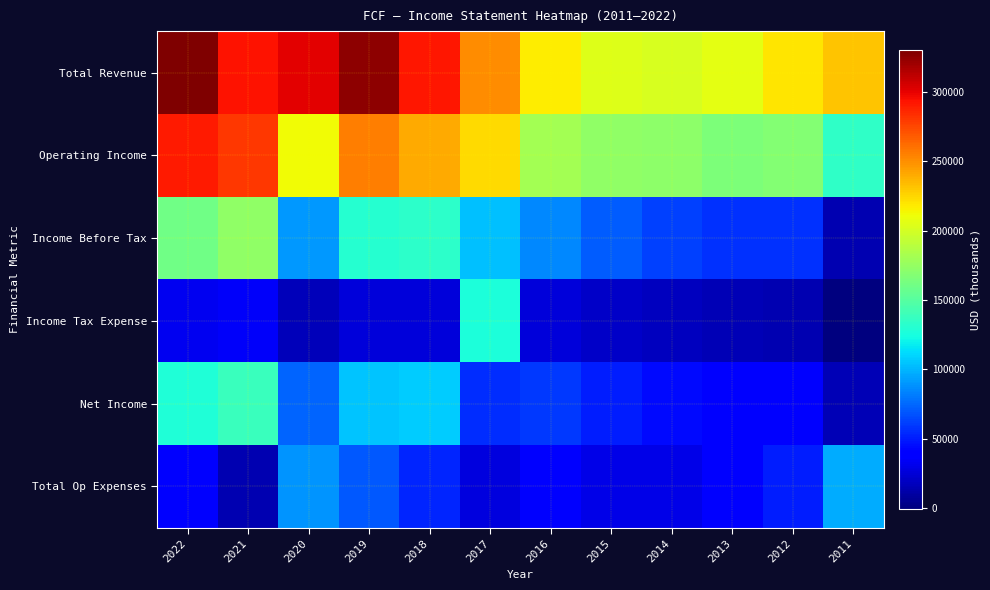

List the series in order of their peak value, lowest first.

Total Op Expenses, Income Tax Expense, Net Income, Income Before Tax, Operating Income, Total Revenue